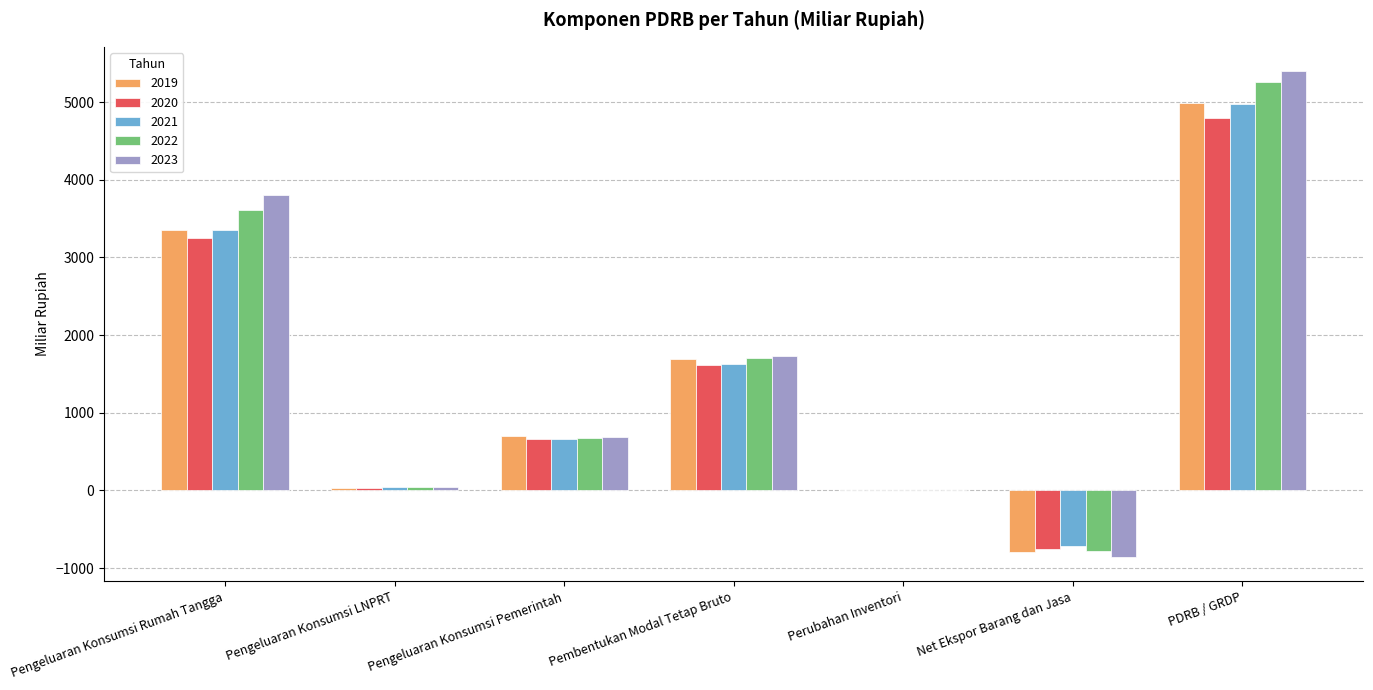

How many groups of bars are there?

7